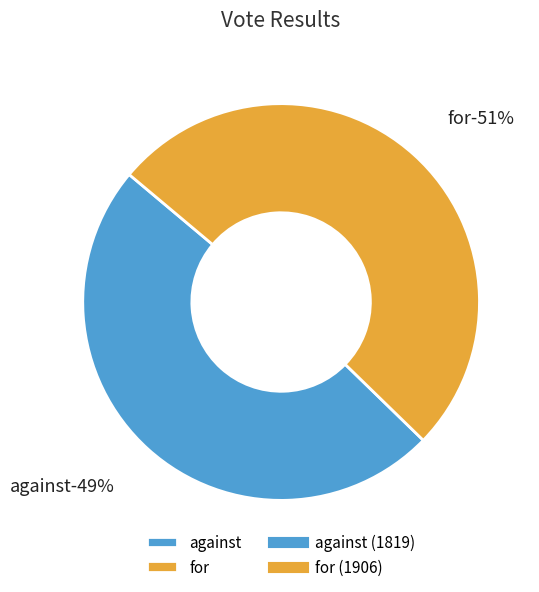

Do against and for together represent more than half of the pie?

Yes